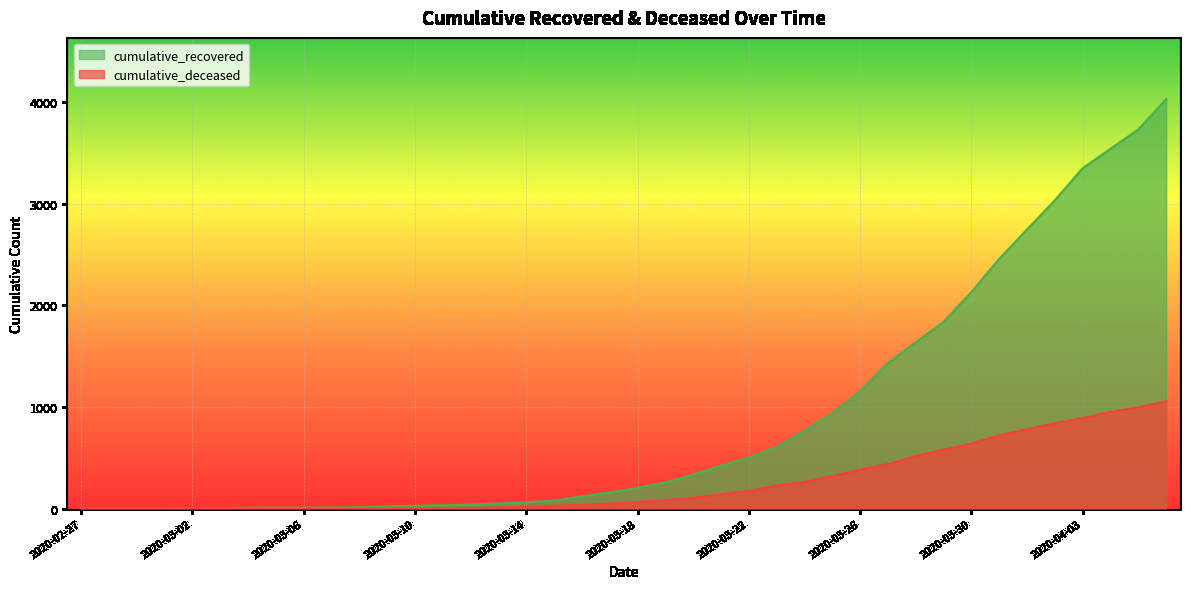

Which label corresponds to the smallest value in the chart?

2020-02-27